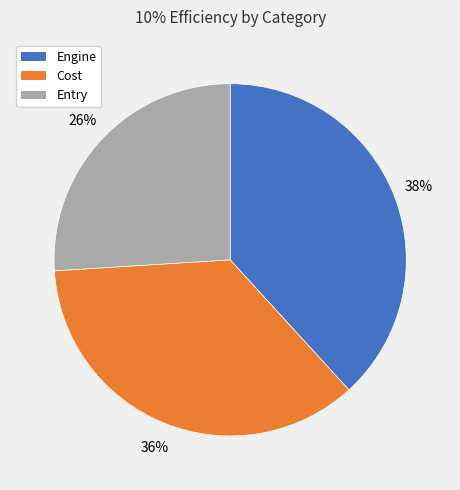

Combined, do Entry and Engine account for over 50%?

Yes